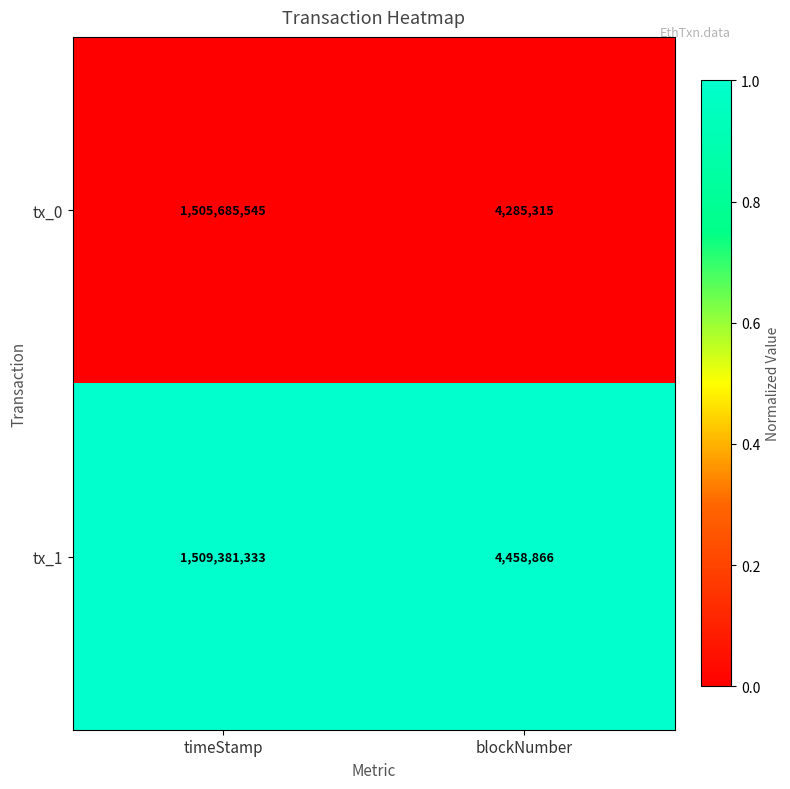

List the series in order of their overall mean, highest first.

tx_1, tx_0